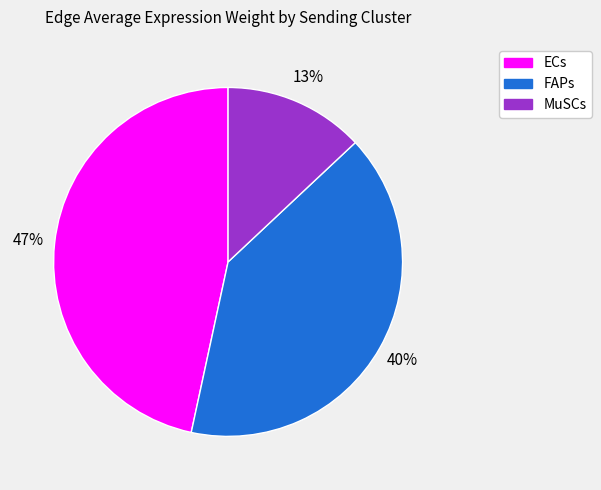

Between ECs and FAPs, which is larger?

ECs